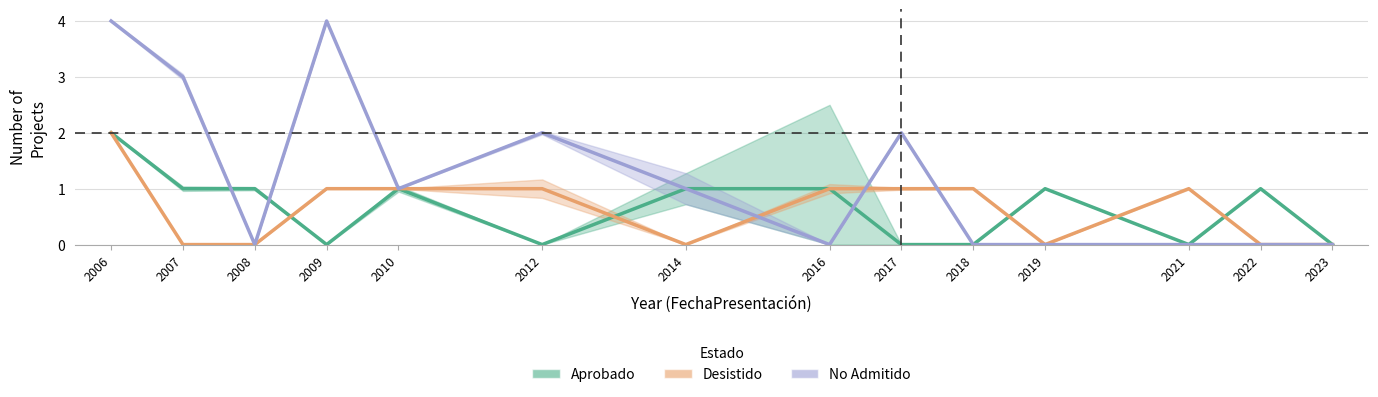

List the series in order of their peak value, highest first.

No Admitido, Aprobado, Desistido